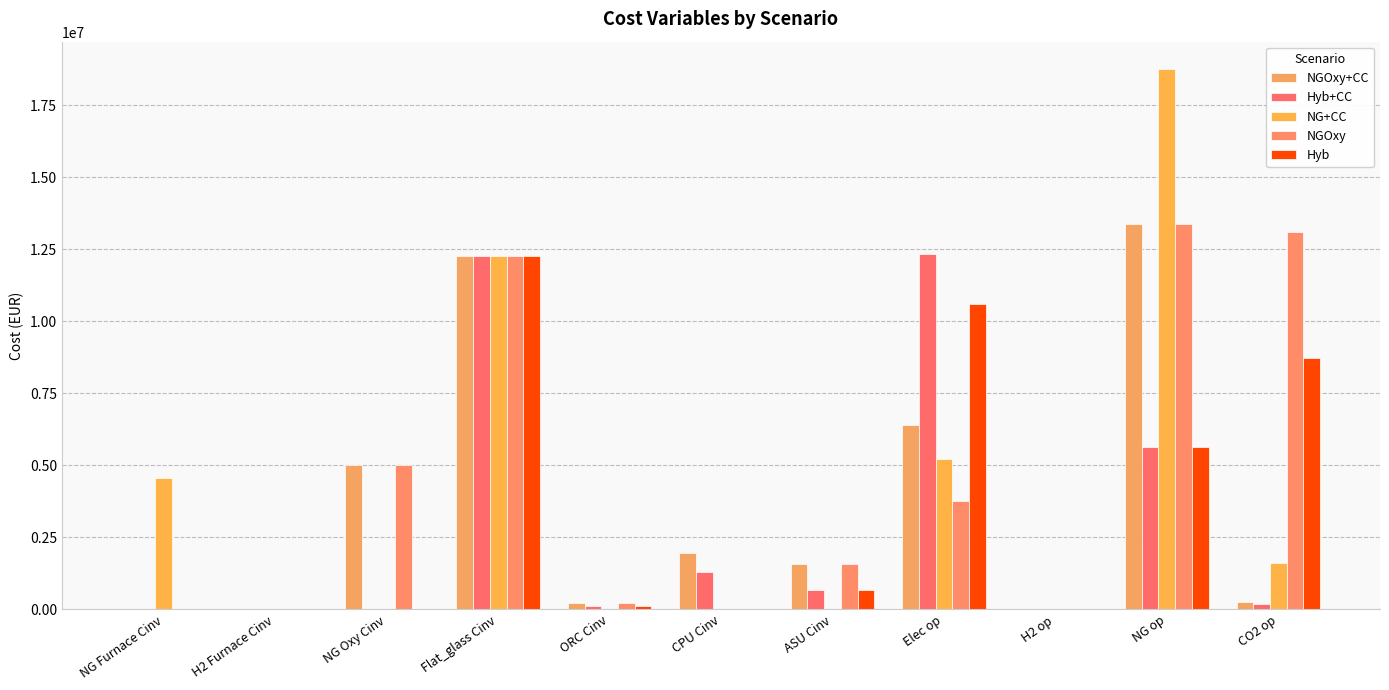

How many series are shown in this chart?

5